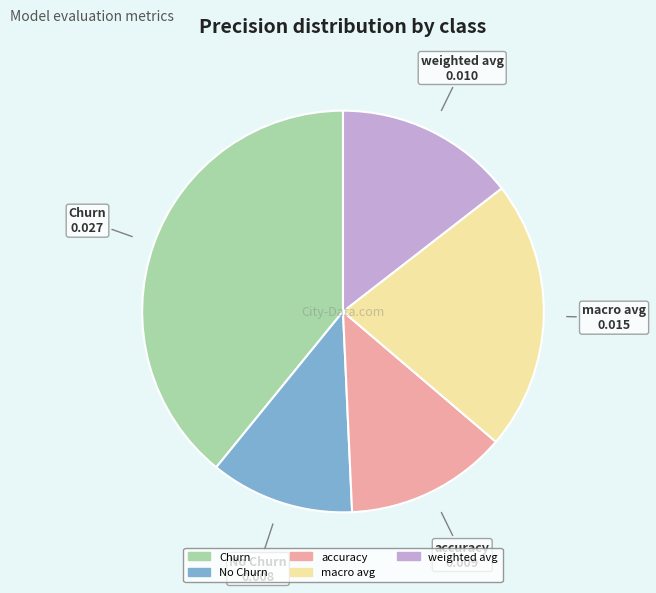

True or false: accuracy accounts for 1% of the total.

False